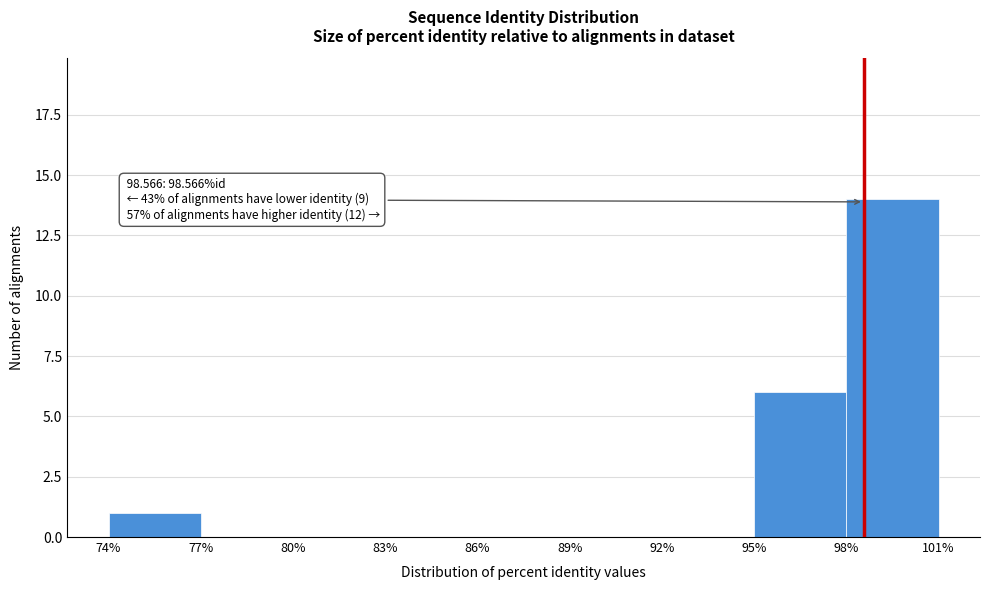

Over which range of the x-axis is the bar tallest?

98% to 101%